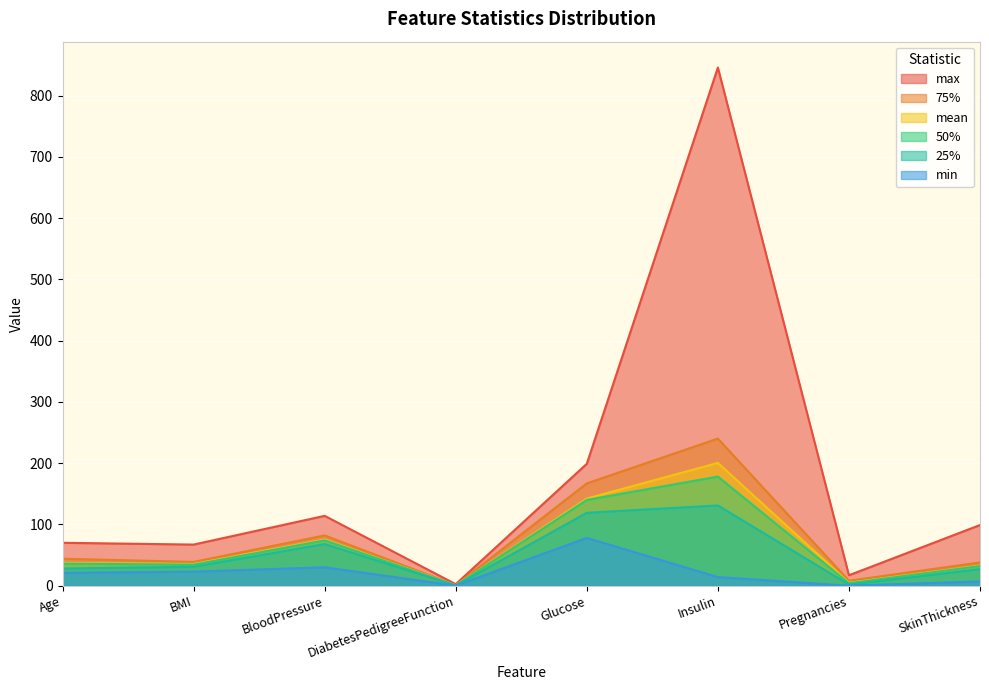

In 25%, how many points are lower than both neighbors (excluding endpoints)?

2